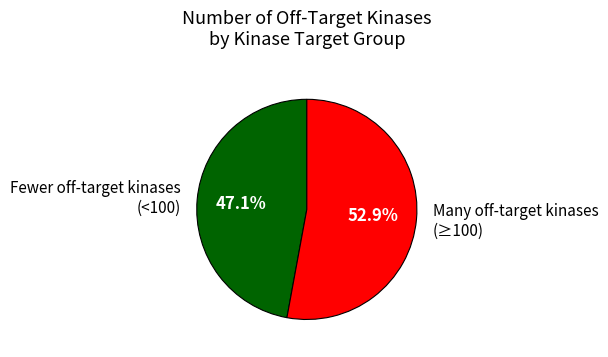

Which slice represents more than half of the pie?

Many off-target kinases (≥100)